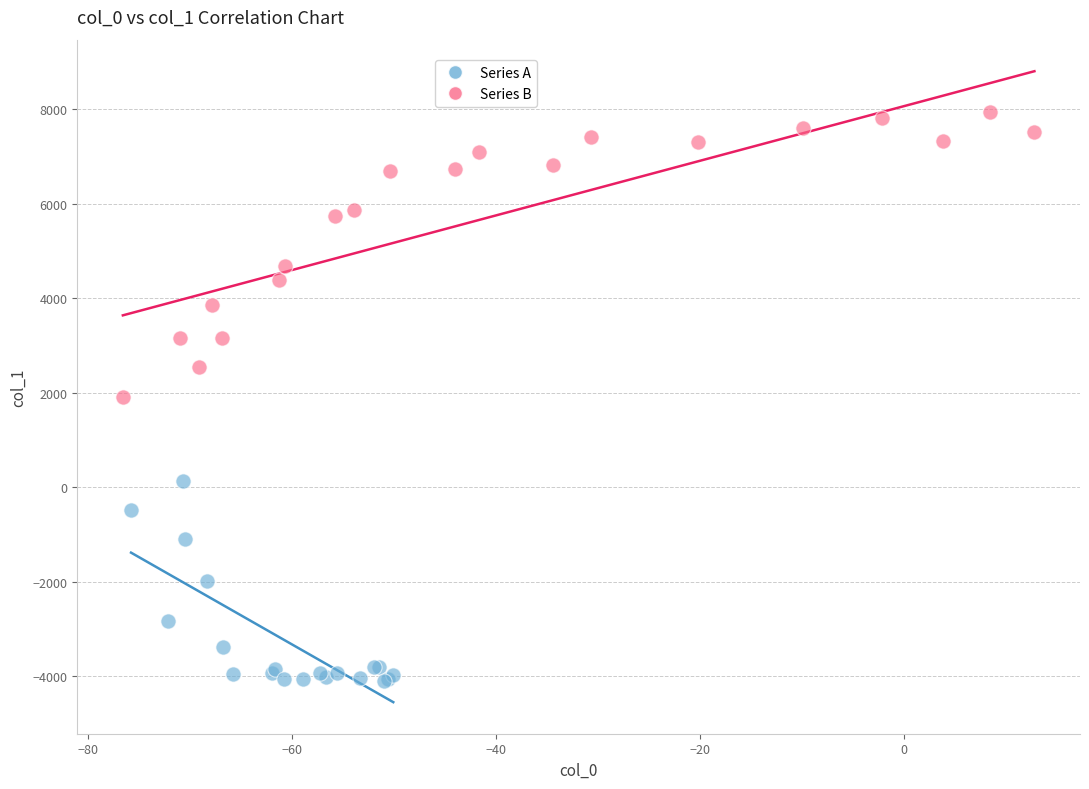

Which series has the largest Y range (max minus min)?

Series B